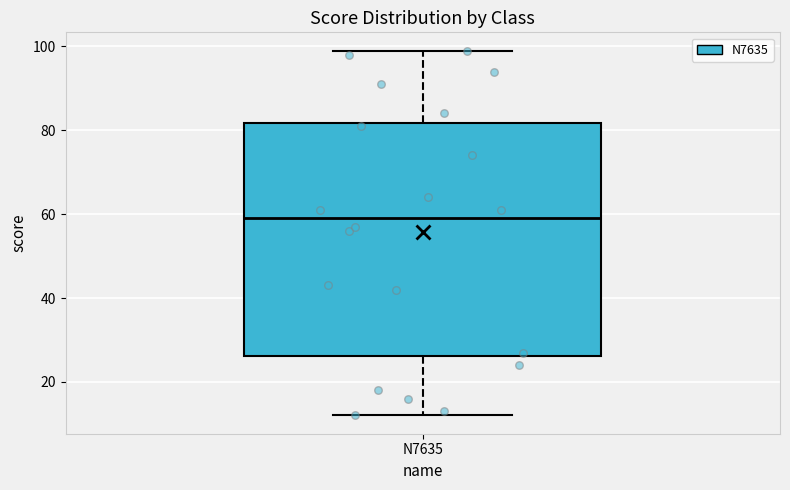

Transcribe this box plot: give where the median line is, the range the box spans, and where the two whiskers end, as read against the y-axis. The values are not printed on the chart, so give them approximately, as read against the axis.

median 60, box 26 to 82, whiskers 12 to 100